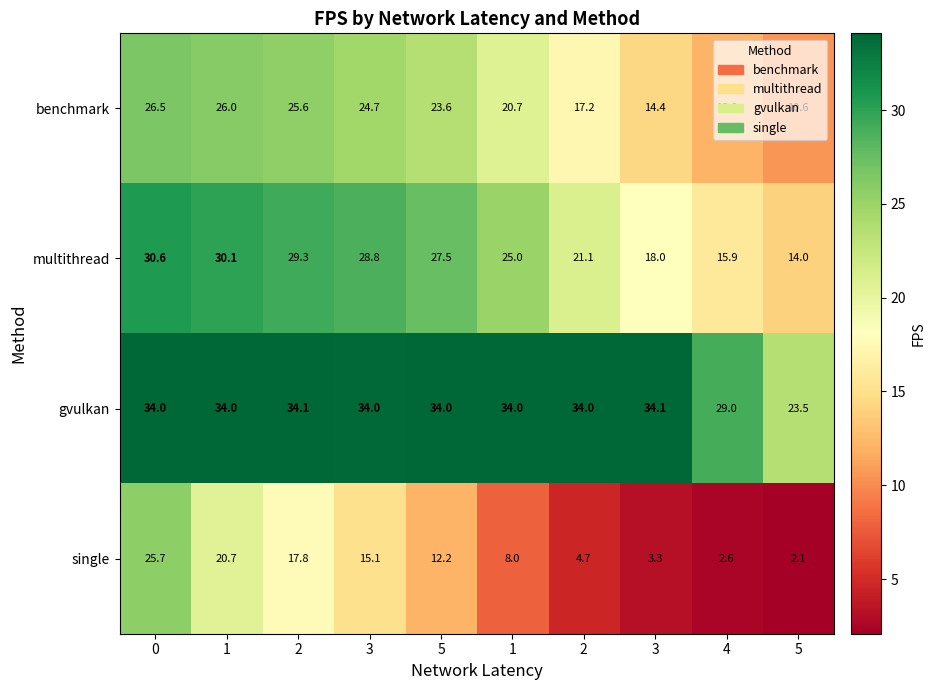

What is the difference between the highest and lowest values at 3?

18.9